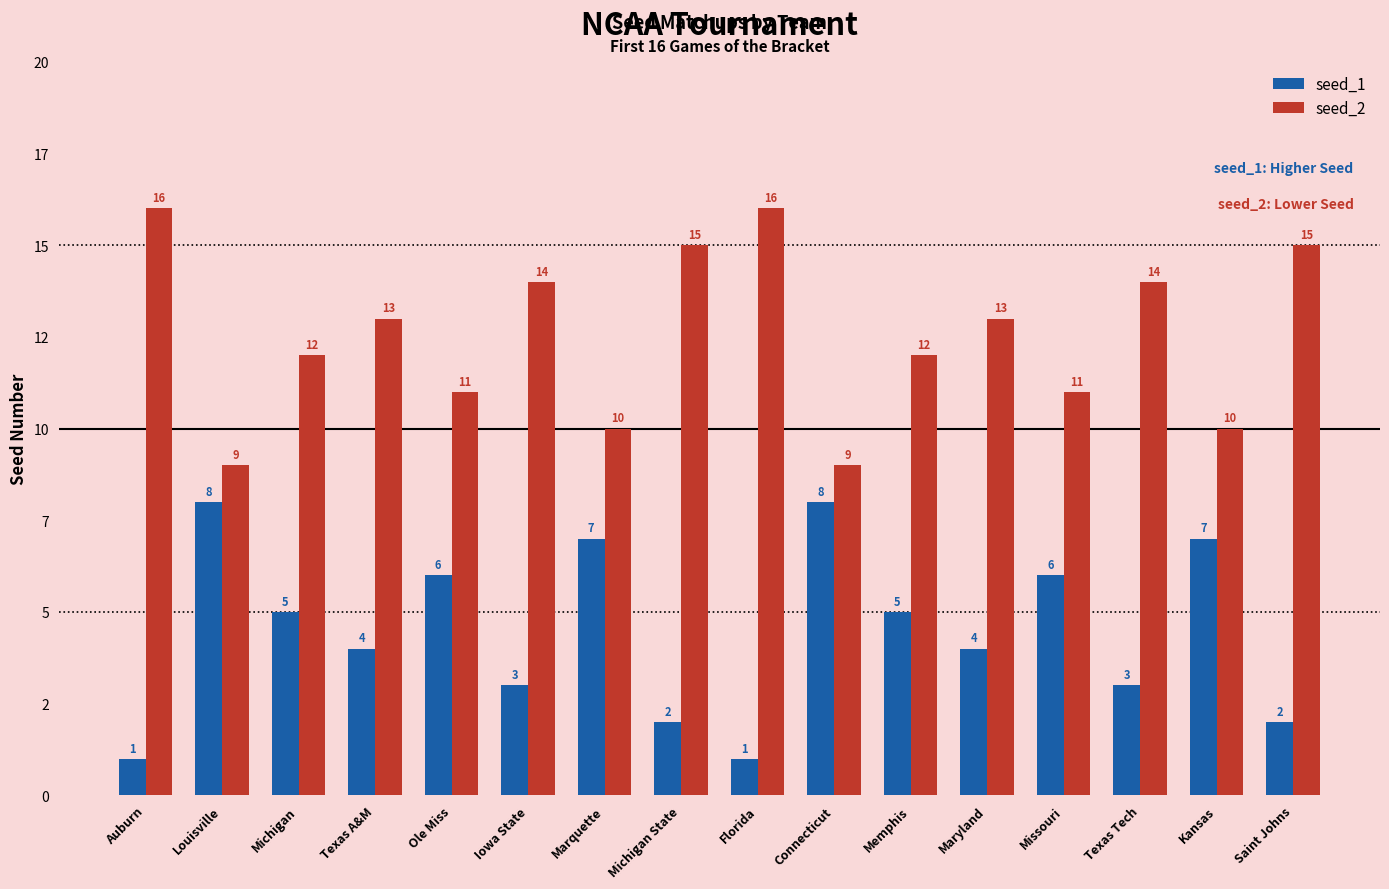

Does the chart contain stacked bars?

No